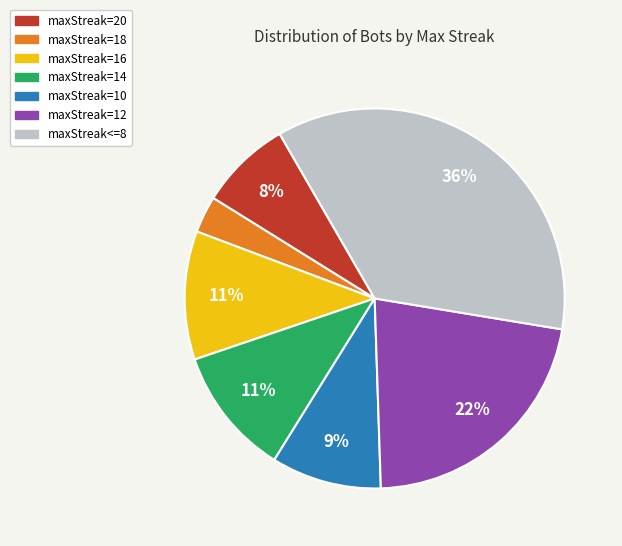

To the nearest percent, what is the difference between the largest and smallest slice percentages?

33%